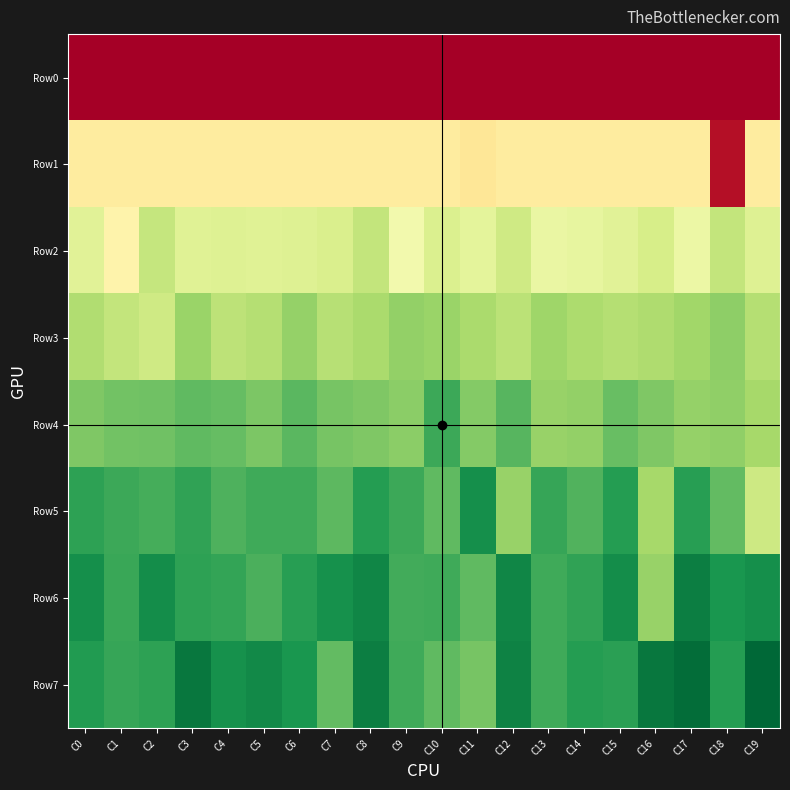

Reading right to left, list all the values displayed in this chart.

Row0: C19=1905.4	C18=1905.4	C17=1905.4	C16=1905.4	C15=1905.4	C14=1905.4	C13=1905.4	C12=1905.4	C11=1905.4	C10=1905.4	C9=1905.4	C8=1905.4	C7=1905.4	C6=1905.4	C5=1905.4	C4=1905.4	C3=1905.4	C2=1905.4	C1=1905.4	C0=1905.4
Row1: C19=1957.0	C18=1909.3	C17=1957.0	C16=1957.0	C15=1957.0	C14=1957.0	C13=1957.0	C12=1957.0	C11=1955.0	C10=1956.9	C9=1956.9	C8=1956.9	C7=1956.9	C6=1957.0	C5=1956.9	C4=1957.0	C3=1957.0	C2=1957.0	C1=1957.0	C0=1957.0
Row2: C19=1974.0	C18=1980.6	C17=1969.7	C16=1976.2	C15=1972.9	C14=1971.1	C13=1969.9	C12=1977.9	C11=1971.8	C10=1974.5	C9=1968.1	C8=1980.5	C7=1975.1	C6=1973.9	C5=1973.4	C4=1973.7	C3=1973.4	C2=1980.4	C1=1959.5	C0=1972.7
Row3: C19=1983.7	C18=1991.7	C17=1988.1	C16=1985.1	C15=1983.9	C14=1985.8	C13=1988.6	C12=1982.3	C11=1986.0	C10=1989.3	C9=1990.7	C8=1986.2	C7=1983.2	C6=1990.3	C5=1984.1	C4=1981.9	C3=1989.5	C2=1977.7	C1=1980.6	C0=1984.7
Row4: C19=1987.1	C18=1991.0	C17=1990.2	C16=1994.6	C15=1998.6	C14=1990.8	C13=1989.6	C12=2001.3	C11=1993.7	C10=2005.6	C9=1991.9	C8=1994.4	C7=1995.8	C6=2000.7	C5=1994.7	C4=1998.9	C3=1999.9	C2=1997.0	C1=1996.6	C0=1994.3
Row5: C19=1978.2	C18=1999.3	C17=2008.5	C16=1987.1	C15=2008.9	C14=2002.2	C13=2006.4	C12=1989.8	C11=2012.7	C10=2000.0	C9=2005.5	C8=2009.0	C7=2000.2	C6=2004.7	C5=2005.1	C4=2002.5	C3=2007.4	C2=2003.9	C1=2005.4	C0=2007.7
Row6: C19=2012.8	C18=2010.8	C17=2016.9	C16=1990.0	C15=2013.0	C14=2007.0	C13=2004.7	C12=2014.9	C11=1999.9	C10=2004.7	C9=2004.6	C8=2015.0	C7=2012.1	C6=2008.4	C5=2003.0	C4=2006.8	C3=2007.5	C2=2013.3	C1=2005.7	C0=2012.5
Row7: C19=2022.5	C18=2009.2	C17=2020.7	C16=2018.6	C15=2008.0	C14=2008.9	C13=2005.0	C12=2016.0	C11=1995.7	C10=1999.8	C9=2005.0	C8=2016.8	C7=1999.4	C6=2010.6	C5=2014.0	C4=2012.3	C3=2018.8	C2=2007.6	C1=2006.0	C0=2009.4